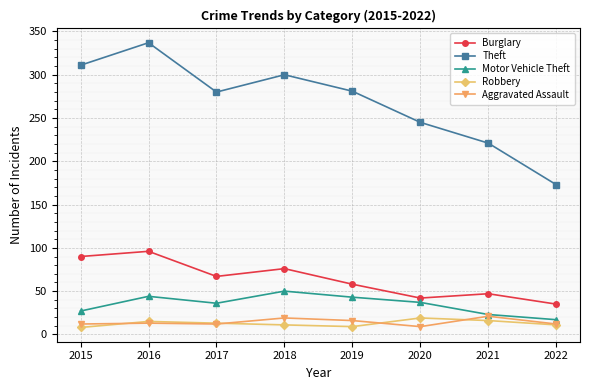

Is it true that Motor Vehicle Theft equals 39 at 2021?

False